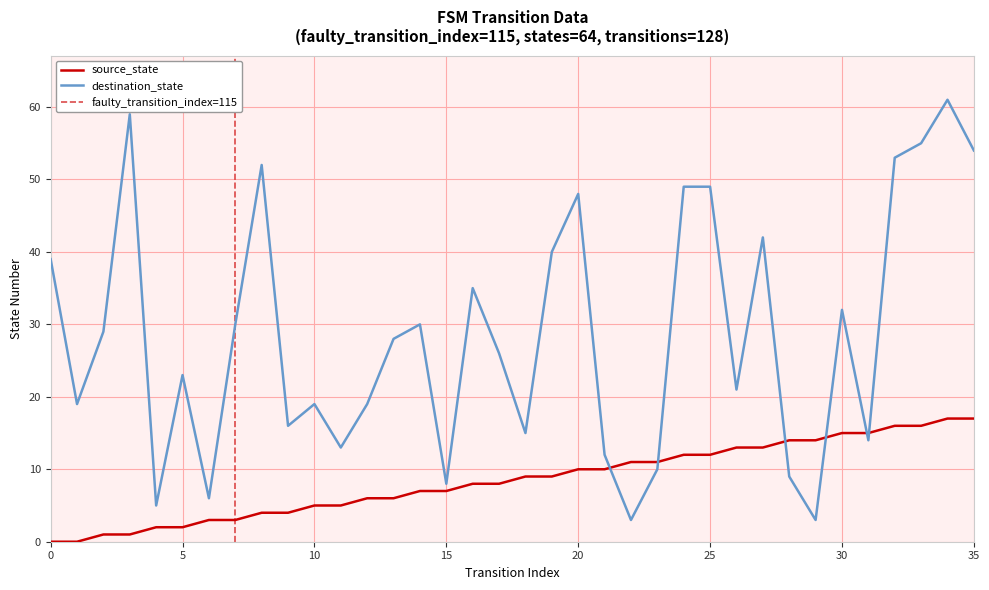

The destination_state series shows 16 at 21. True or false?

False